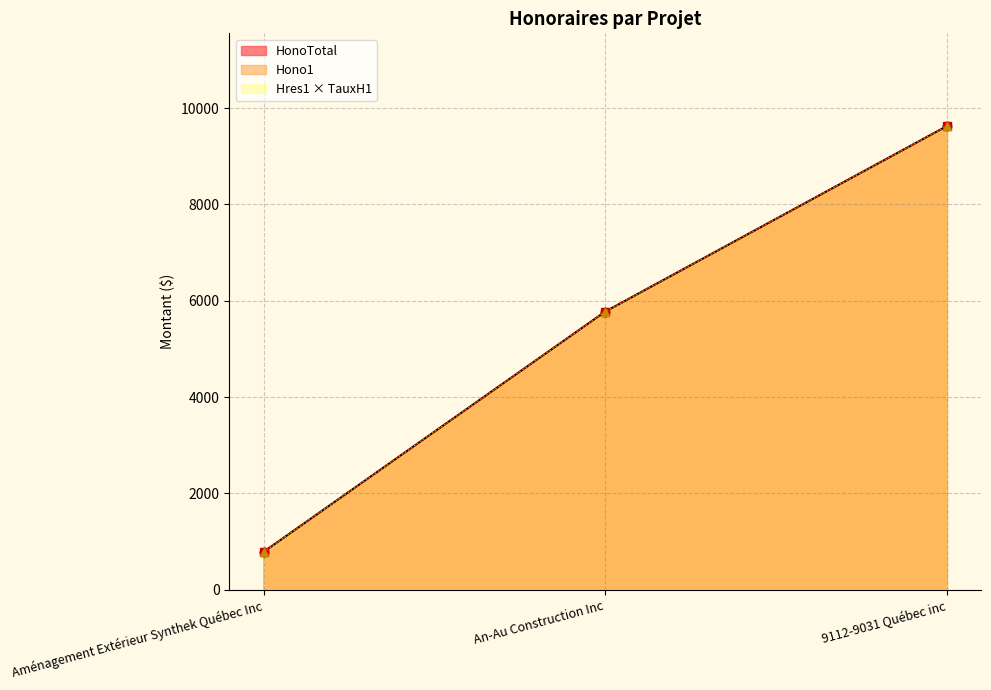

Which series has the largest range (max minus min)?

HonoTotal